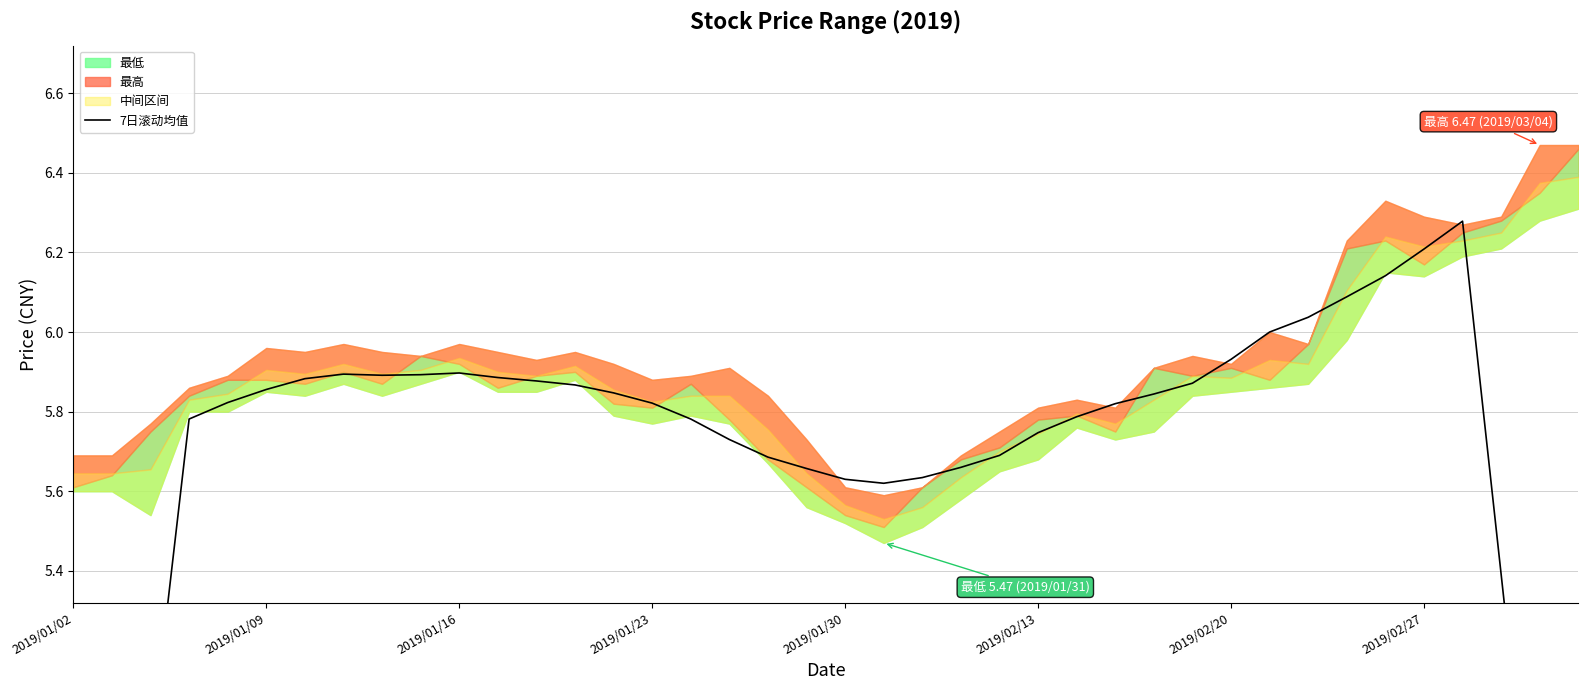

Between 35 and 24, which is larger?

35